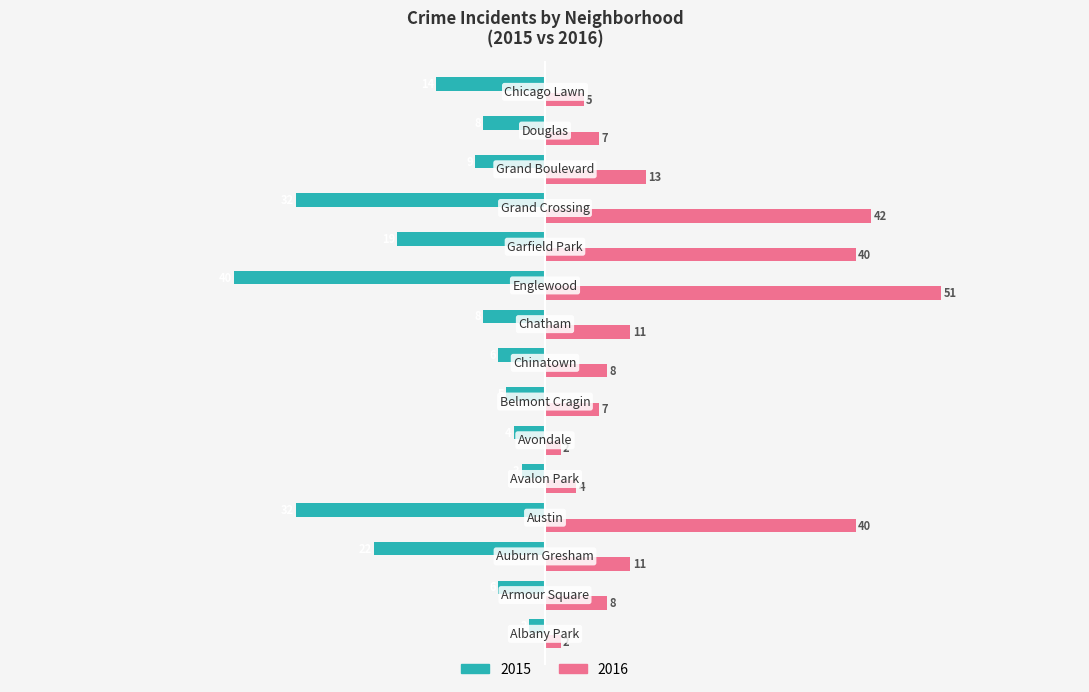

What is the difference between the maximum and minimum values in the 2016 series?

49